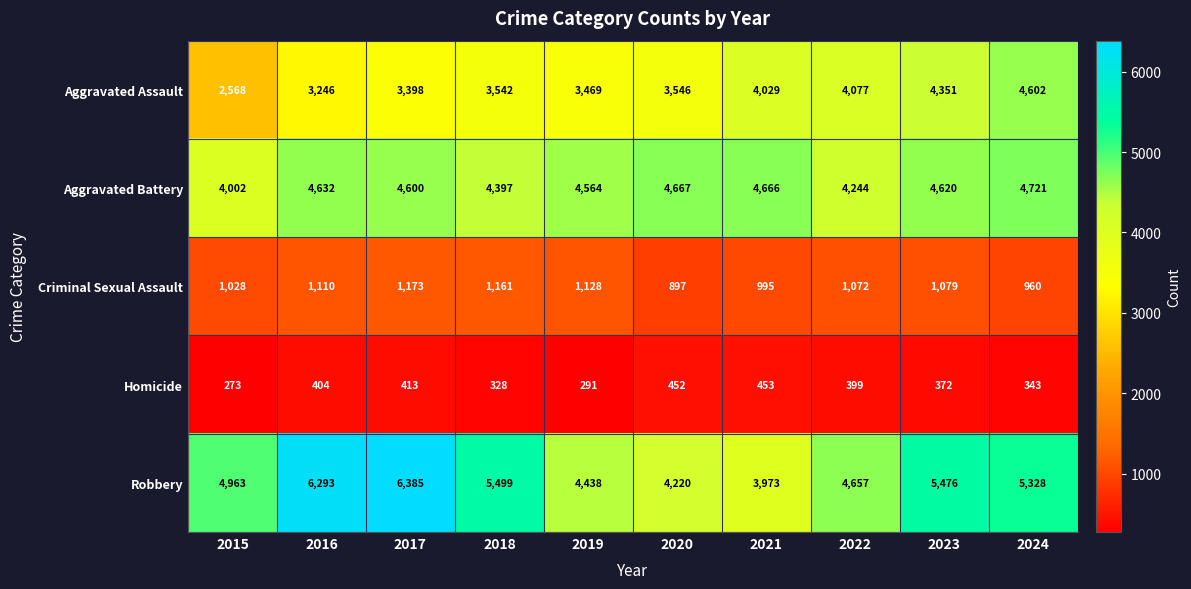

Where is Aggravated Battery nearest to the value 4361?

2018